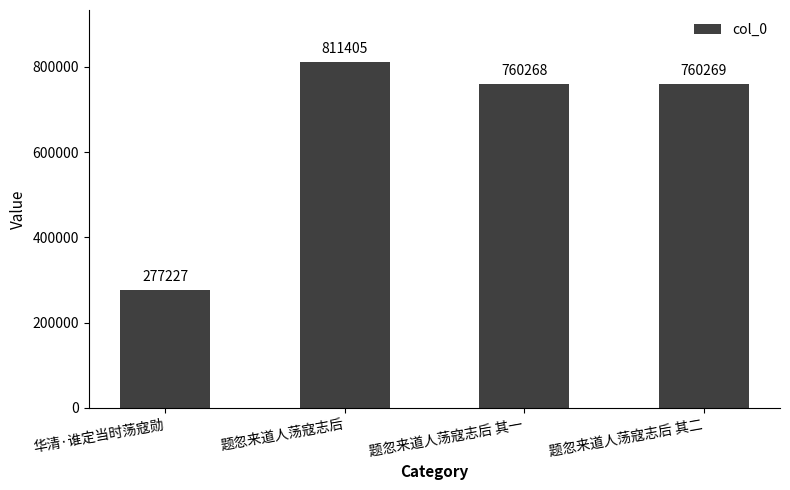

What is the minimum value shown in the chart?

277227